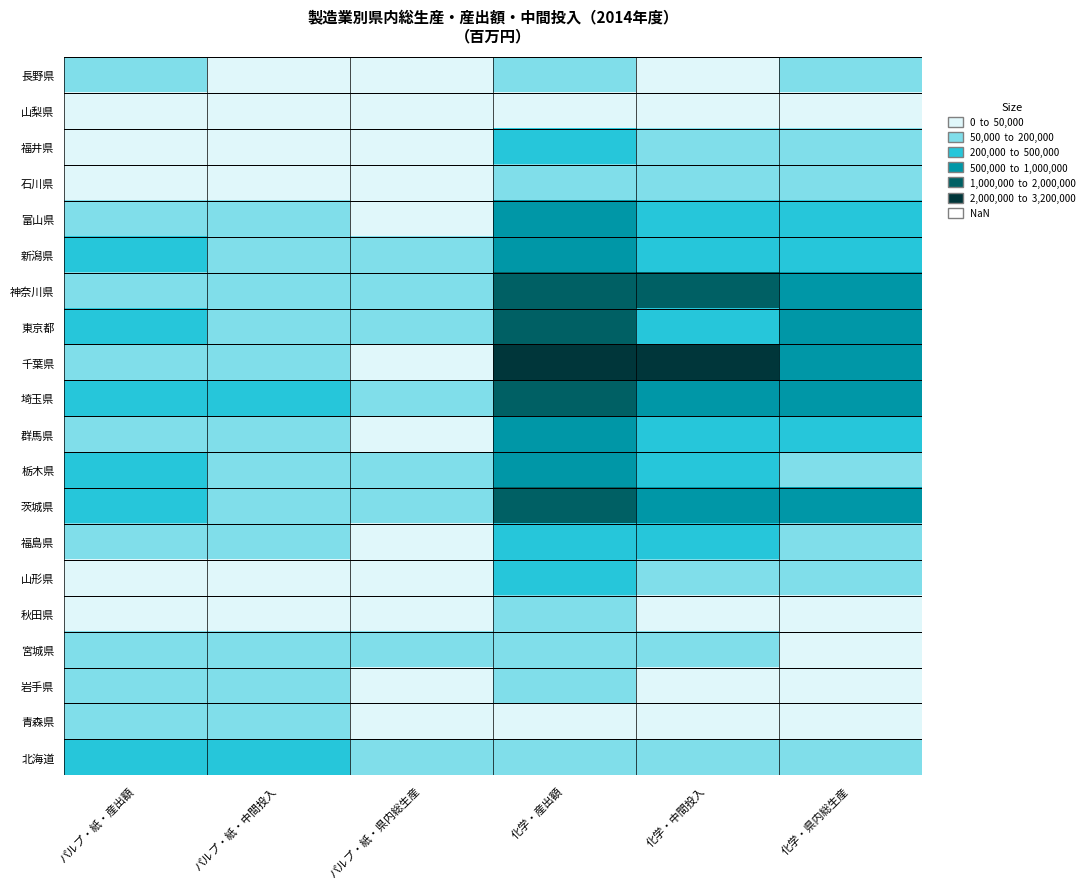

Which label corresponds to the smallest value in the chart?

パルプ・紙・県内総生産